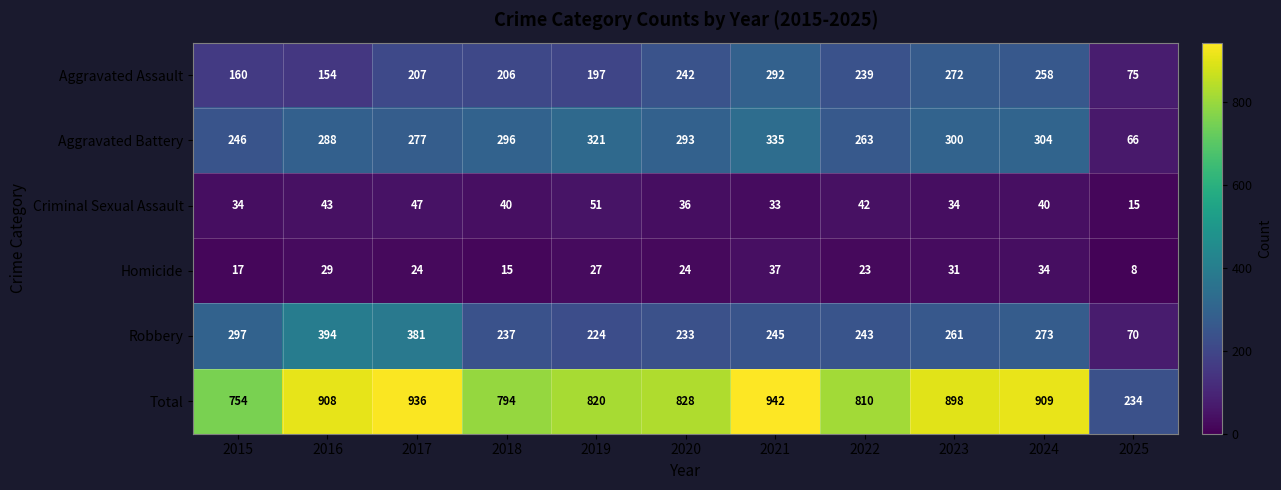

What is the sum of the Robbery values at 2019 and 2016?

618